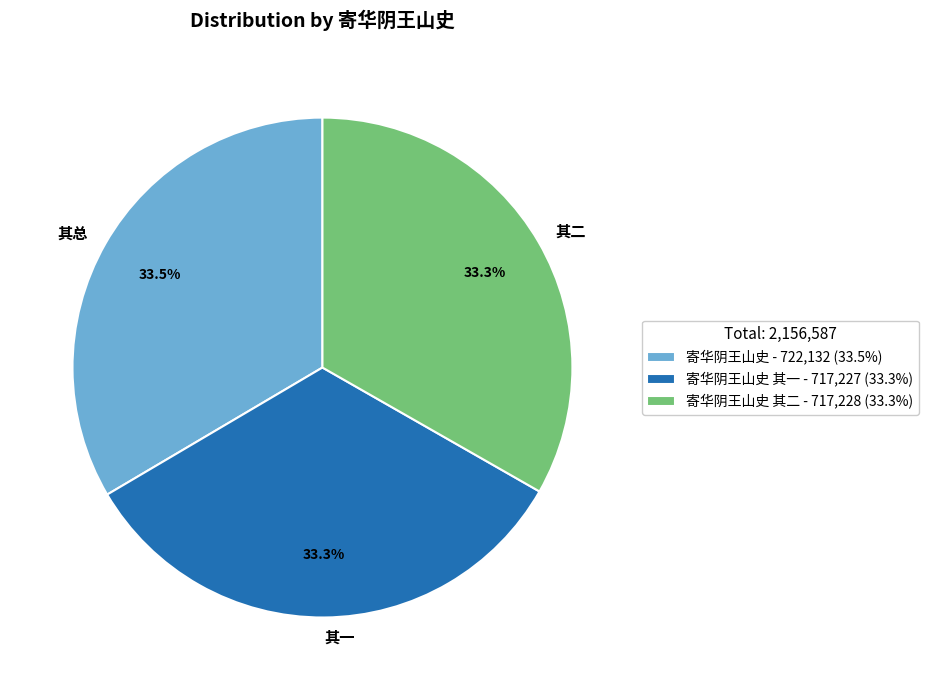

Does any single category account for the majority?

No